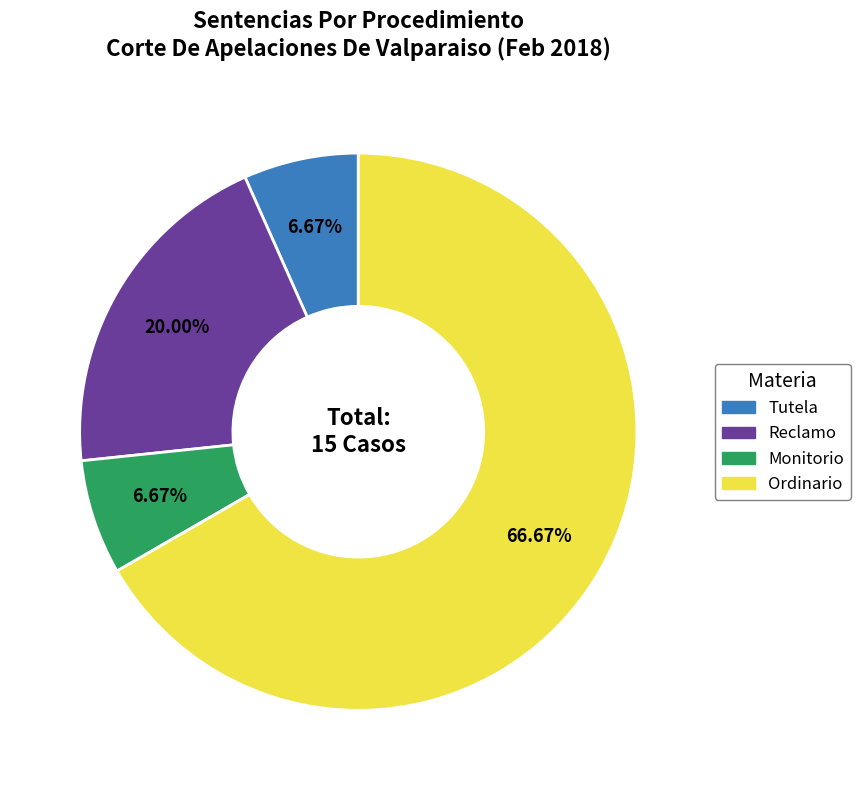

The Ordinario slice represents 67% of the pie. True or false?

True